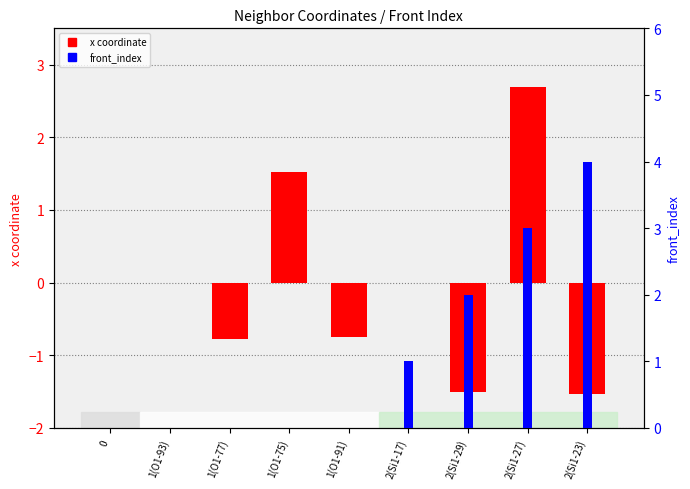

At which category is the sum across all series the highest?

2(Si1-27)